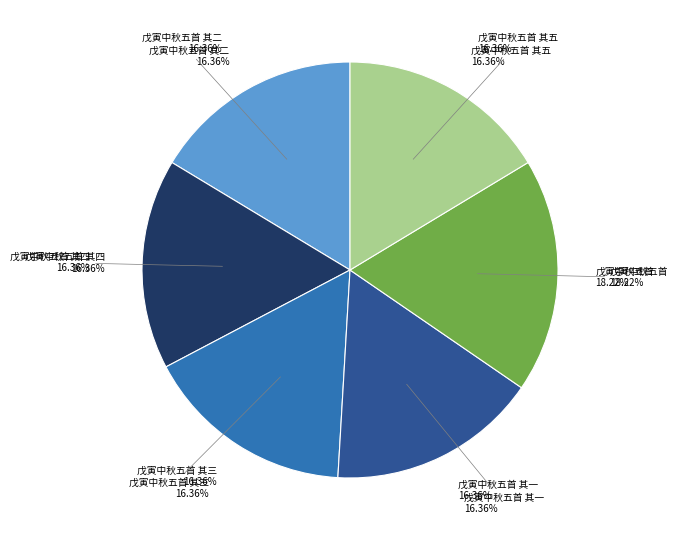

True or false: 戊寅中秋五首 其一 accounts for 11% of the total.

False